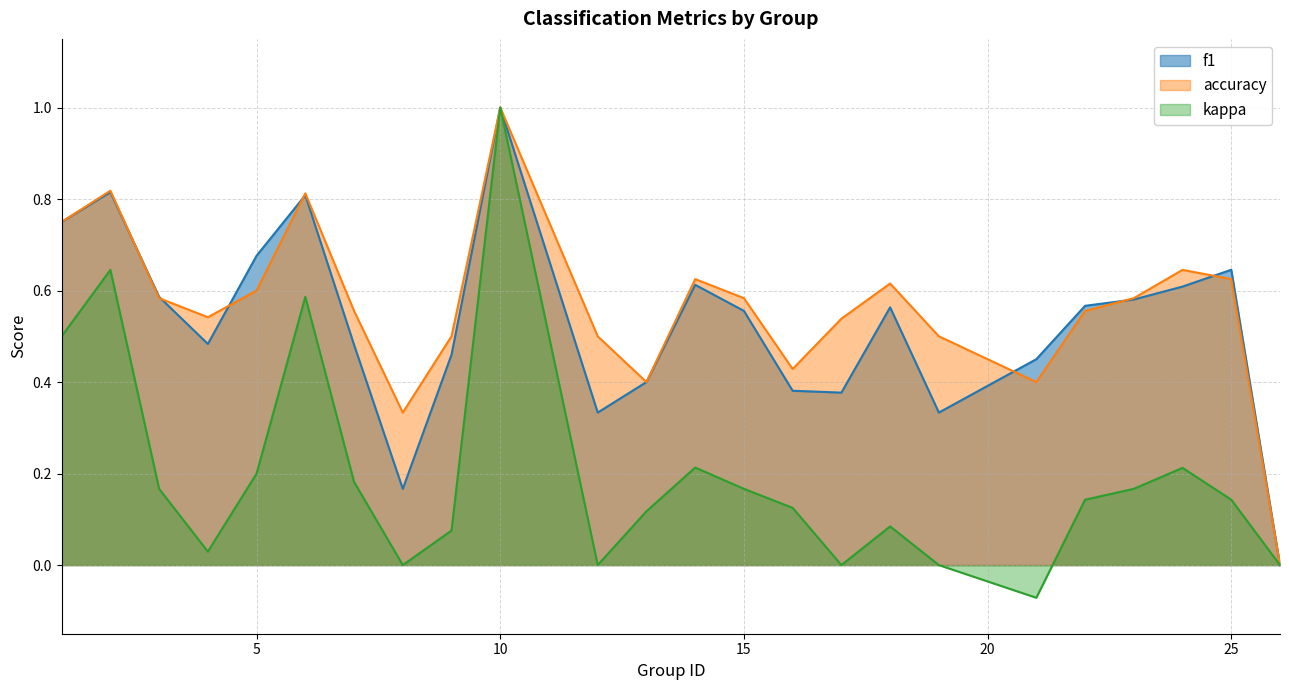

The kappa series shows 0.5 at 1. True or false?

True